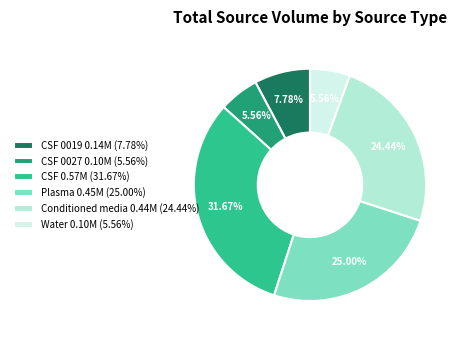

Count the number of slices in the pie.

6